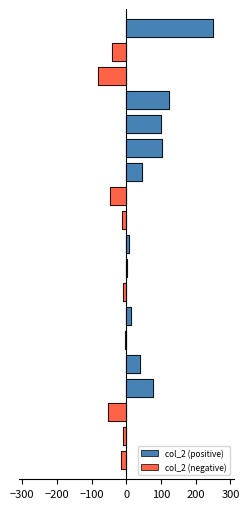

Is it true that col_2 (positive) equals -167.3 at 16?

False